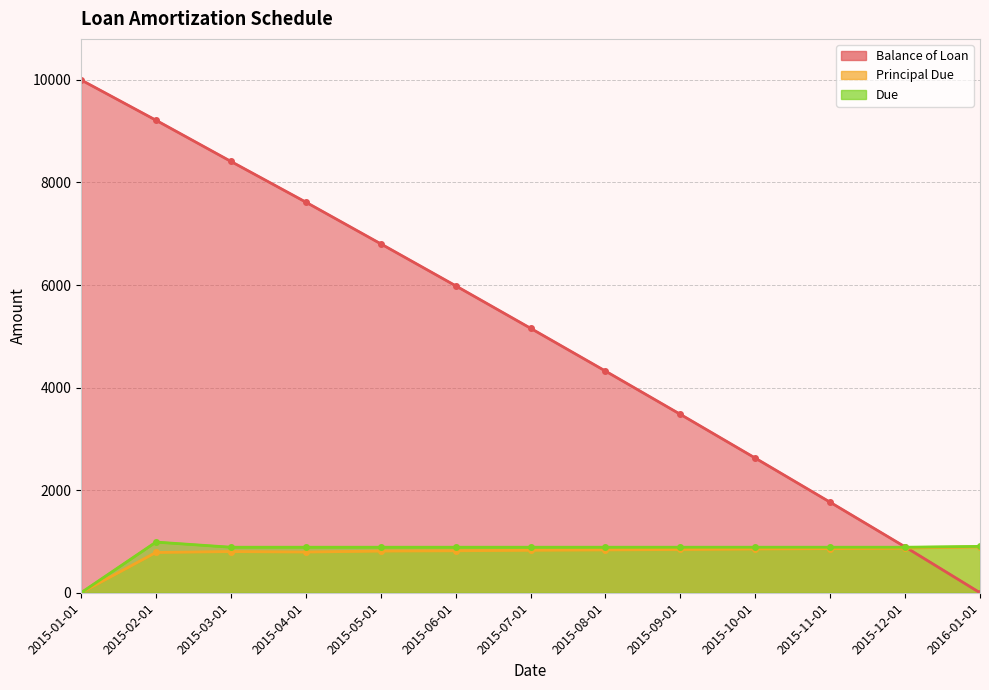

What is the sum of all Principal Due values?

10000.0